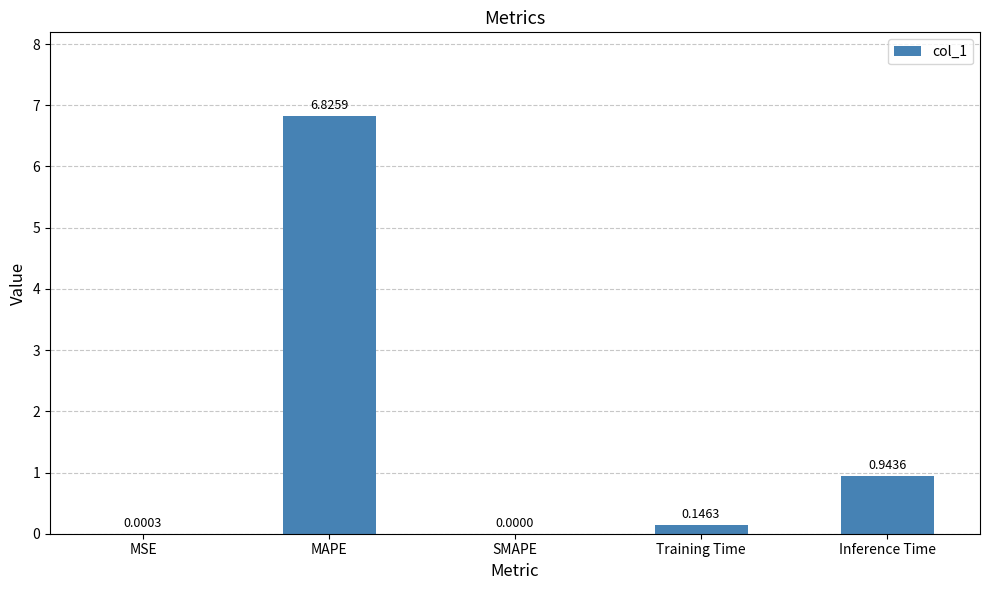

Which category has the highest value across all series?

MAPE